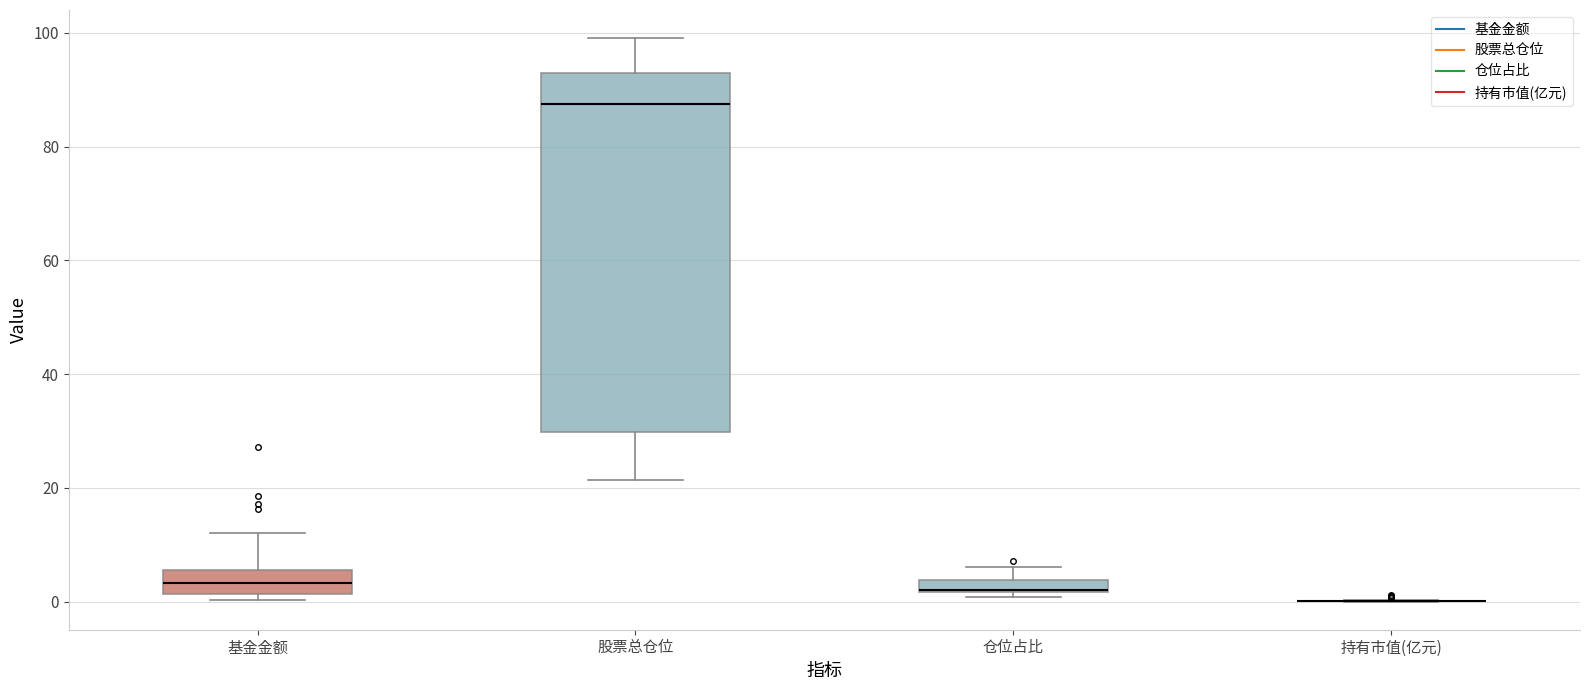

Comparing the boxes themselves (not the whiskers), which one is the tallest?

股票总仓位